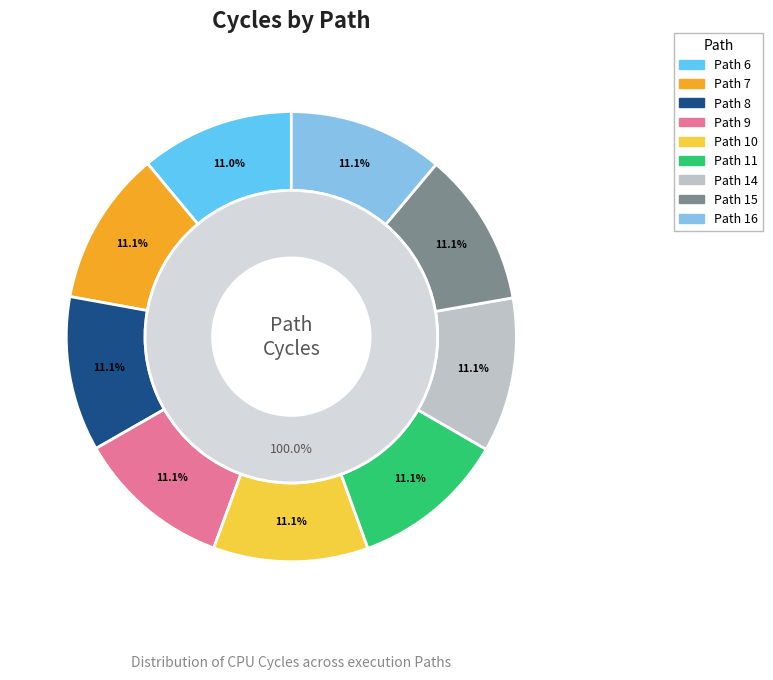

True or false: 11 accounts for 11% of the total.

True